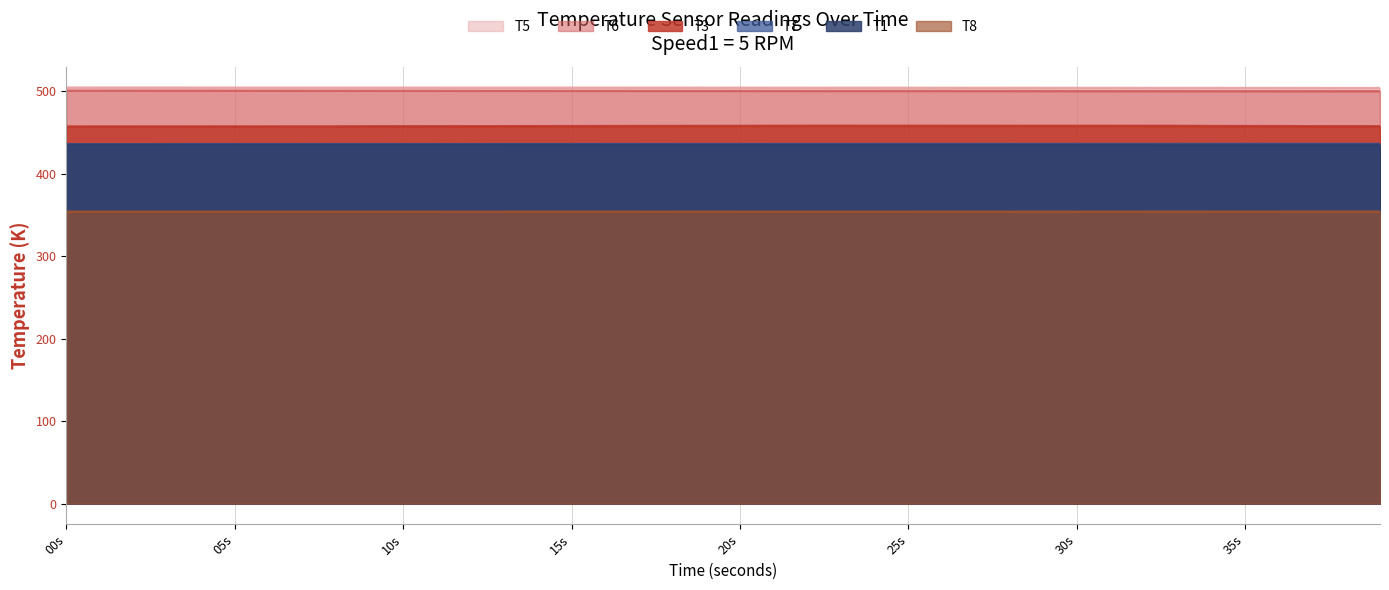

True or false: T8 and T3 intersect in this chart.

False